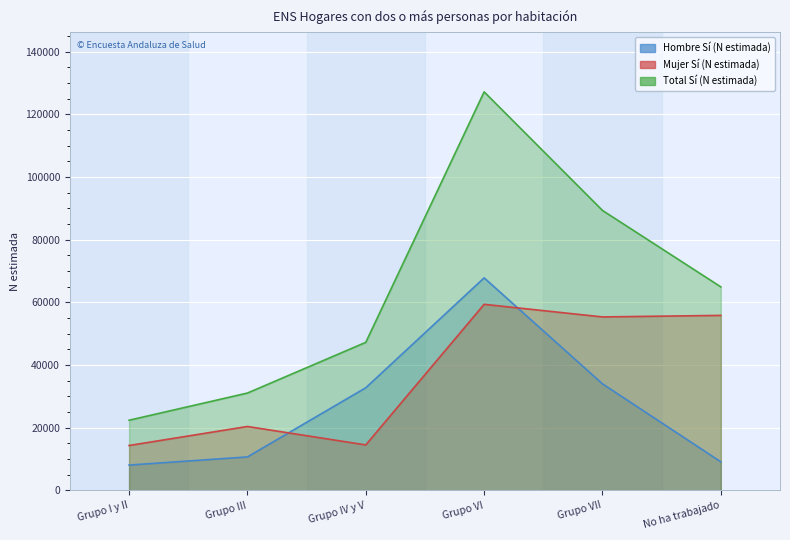

True or false: Total Sí (N estimada) has more than 2 points higher than both neighbors.

False